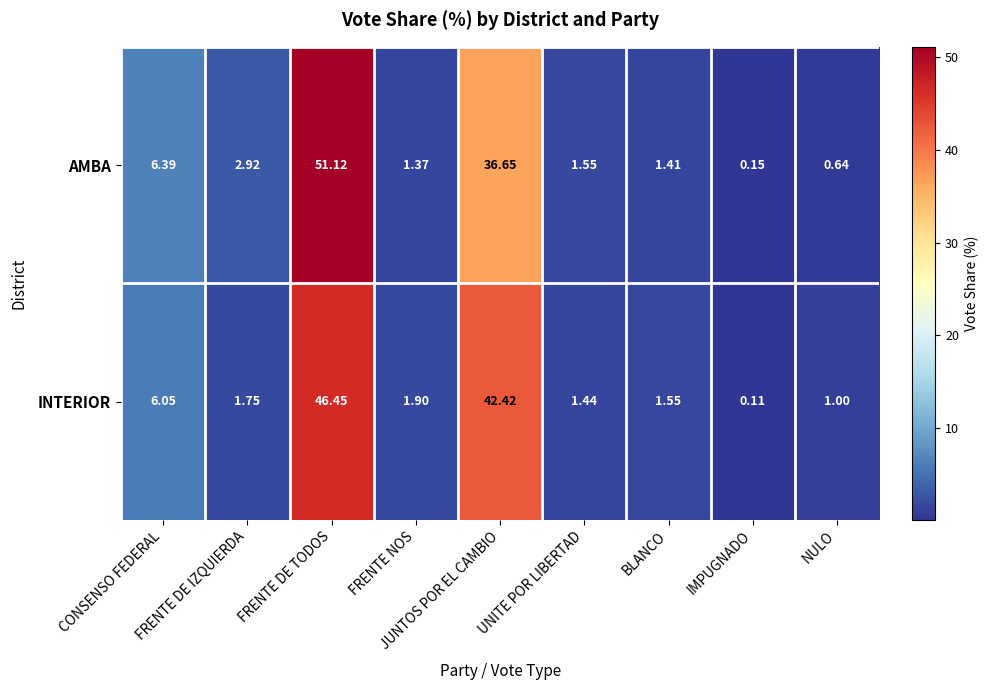

Which series changed the most between FRENTE DE IZQUIERDA and JUNTOS POR EL CAMBIO?

INTERIOR